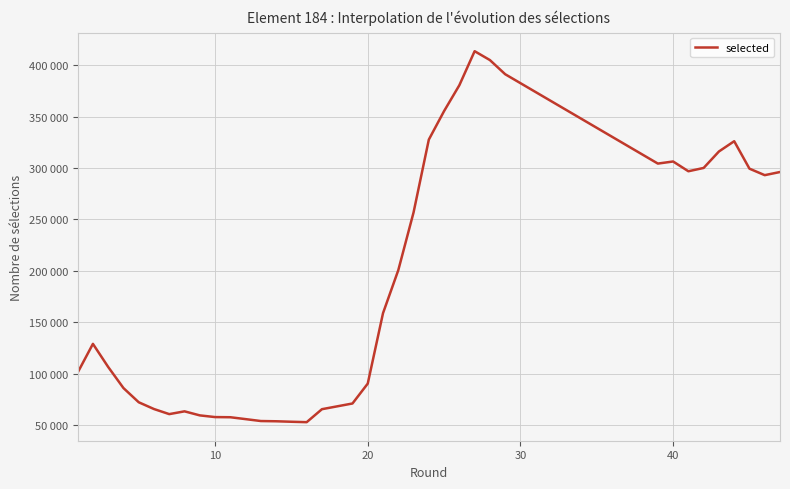

How many points are lower than both their immediate neighbors (excluding endpoints)?

5